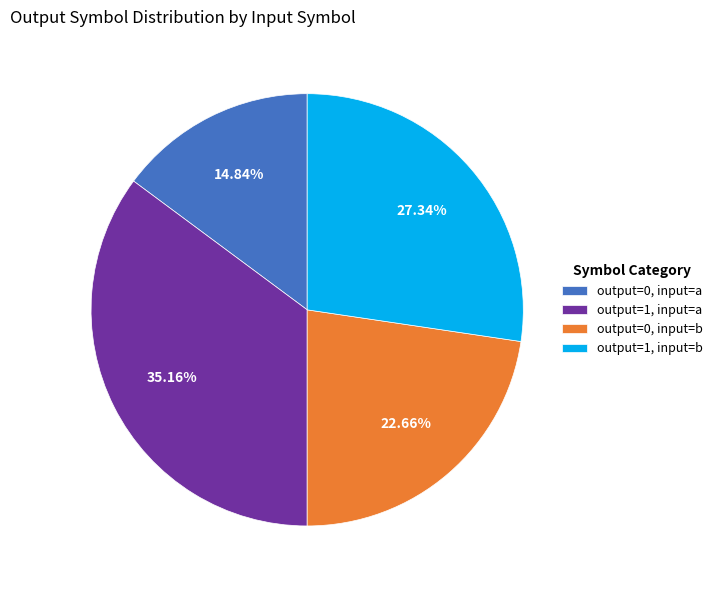

Does output=1, input=a represent more than half of the total?

No